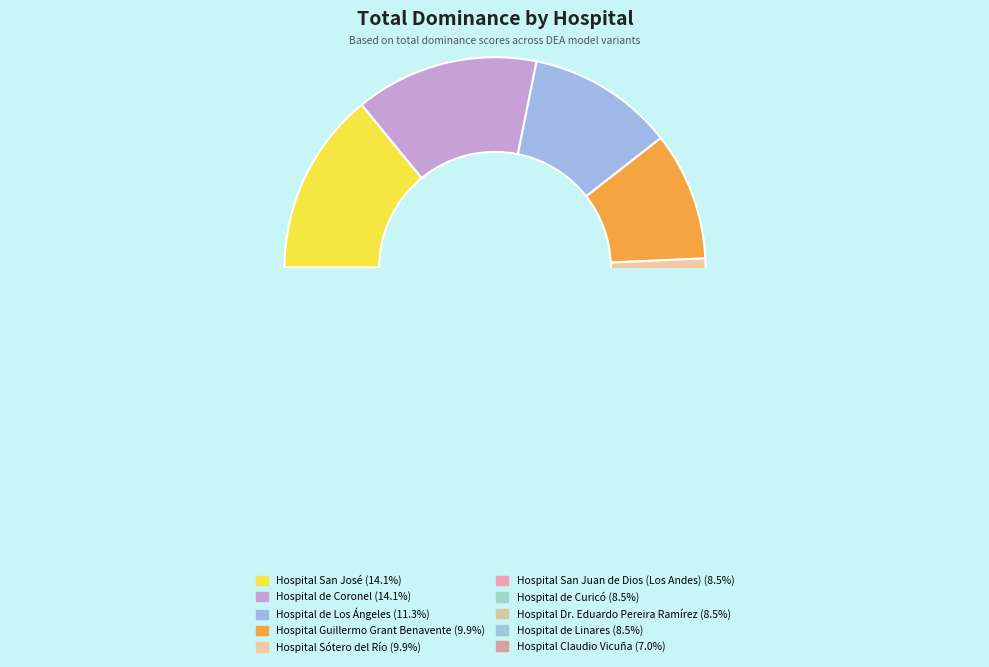

What is the largest slice in the pie chart?

Hospital San José